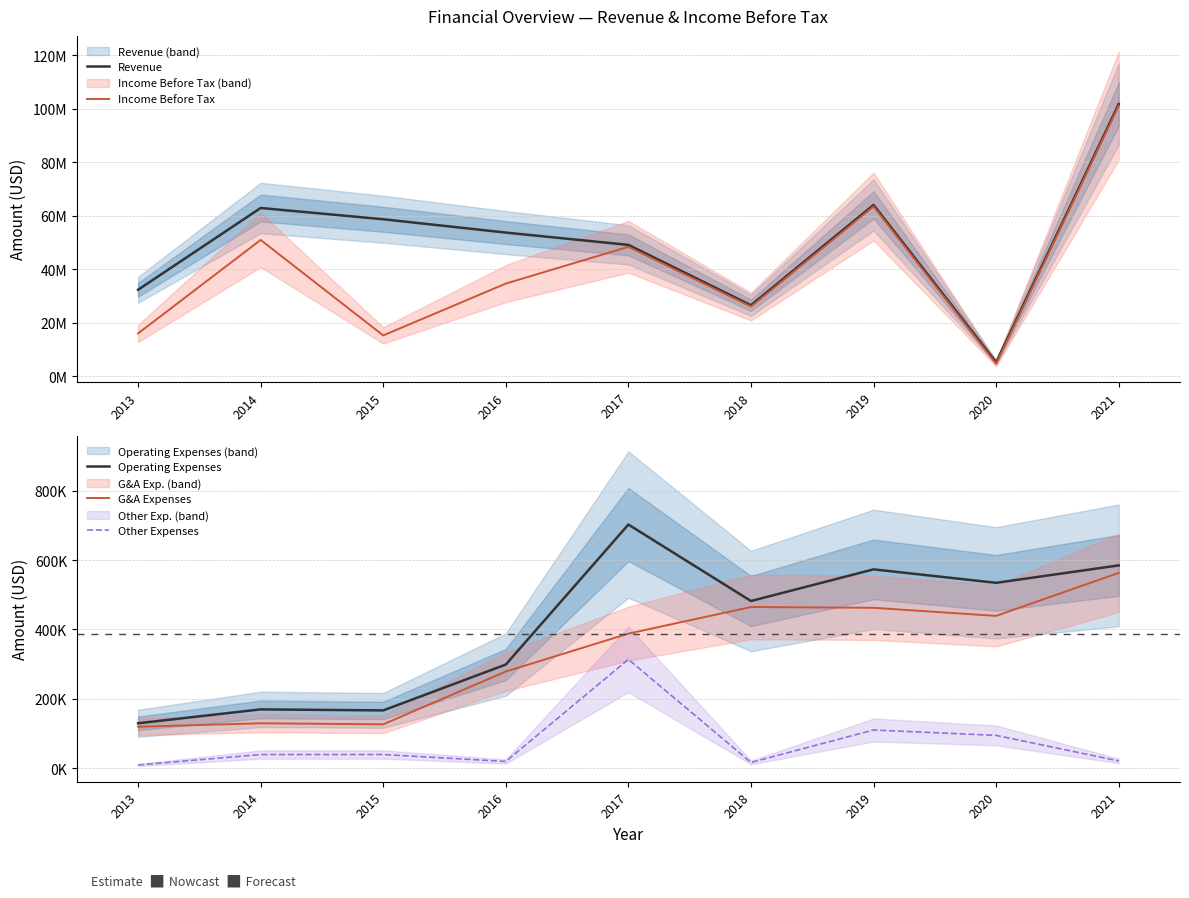

At which category does Income Before Tax reach its first local peak?

2014